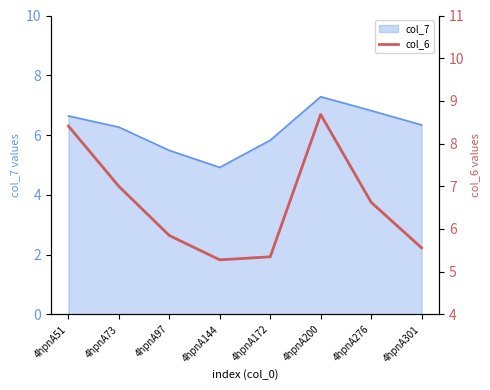

Does the chart display data point markers on the line(s)?

No